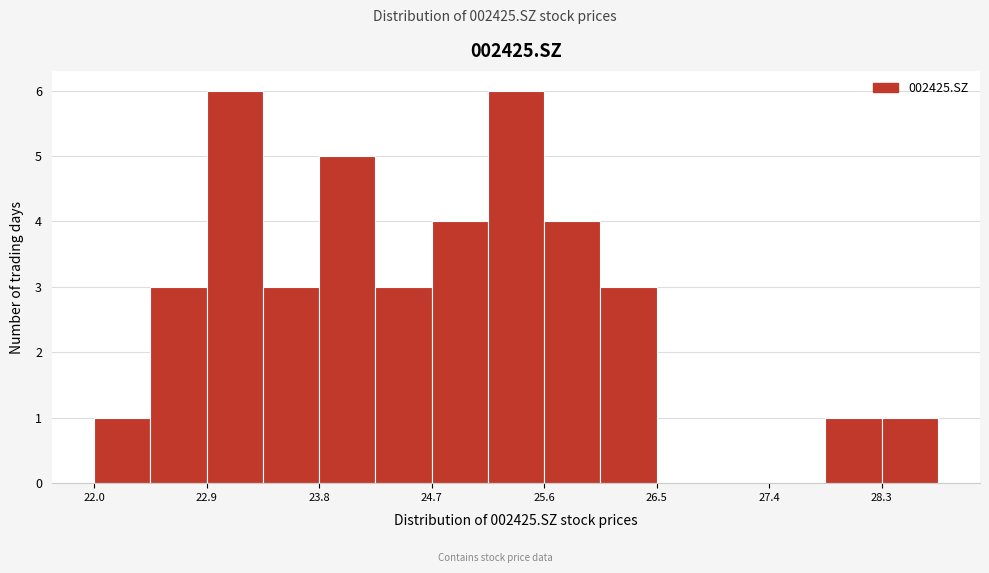

Reading left to right, transcribe this chart: for each bar, give the range it covers on the x-axis and its height. Neither the bar edges nor the heights are printed on the chart, so give them approximately, as read against the axes.

22.0 to 22.4: 1
22.4 to 22.9: 3
22.9 to 23.3: 6
23.3 to 23.8: 3
23.8 to 24.2: 5
24.2 to 24.7: 3
24.7 to 25.1: 4
25.1 to 25.6: 6
25.6 to 26.0: 4
26.0 to 26.5: 3
26.5 to 26.9: 0
26.9 to 27.4: 0
27.4 to 27.8: 0
27.8 to 28.3: 1
28.3 to 28.7: 1